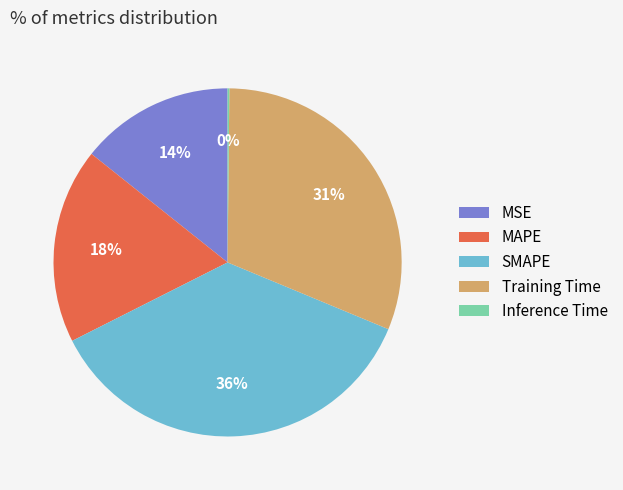

Between MAPE and Training Time, which is larger?

Training Time